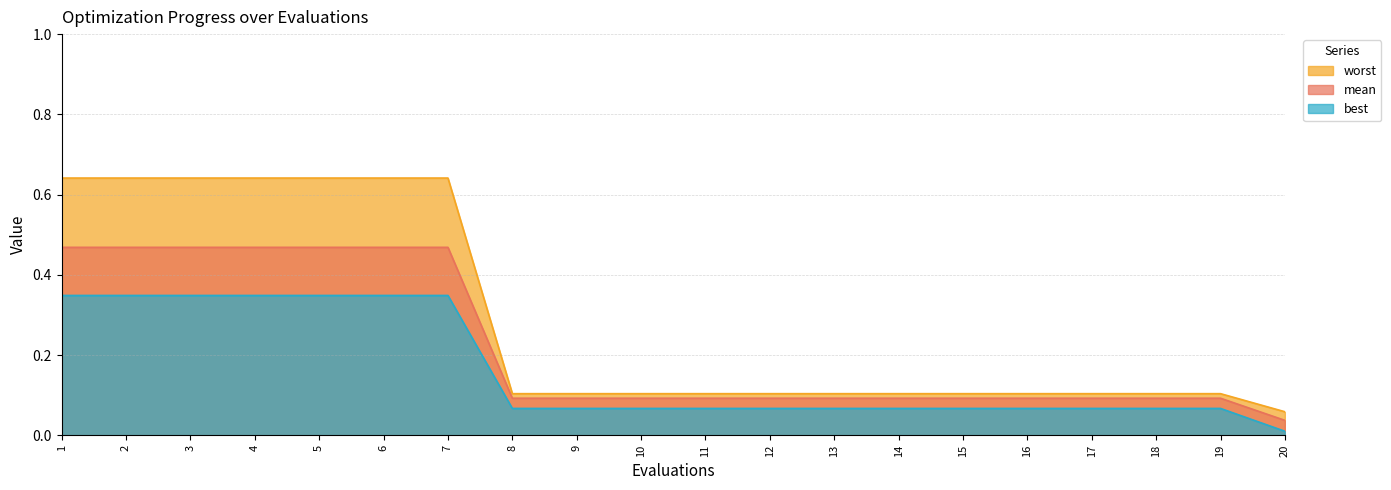

Rank the series by their average value, from lowest to highest.

best, mean, worst